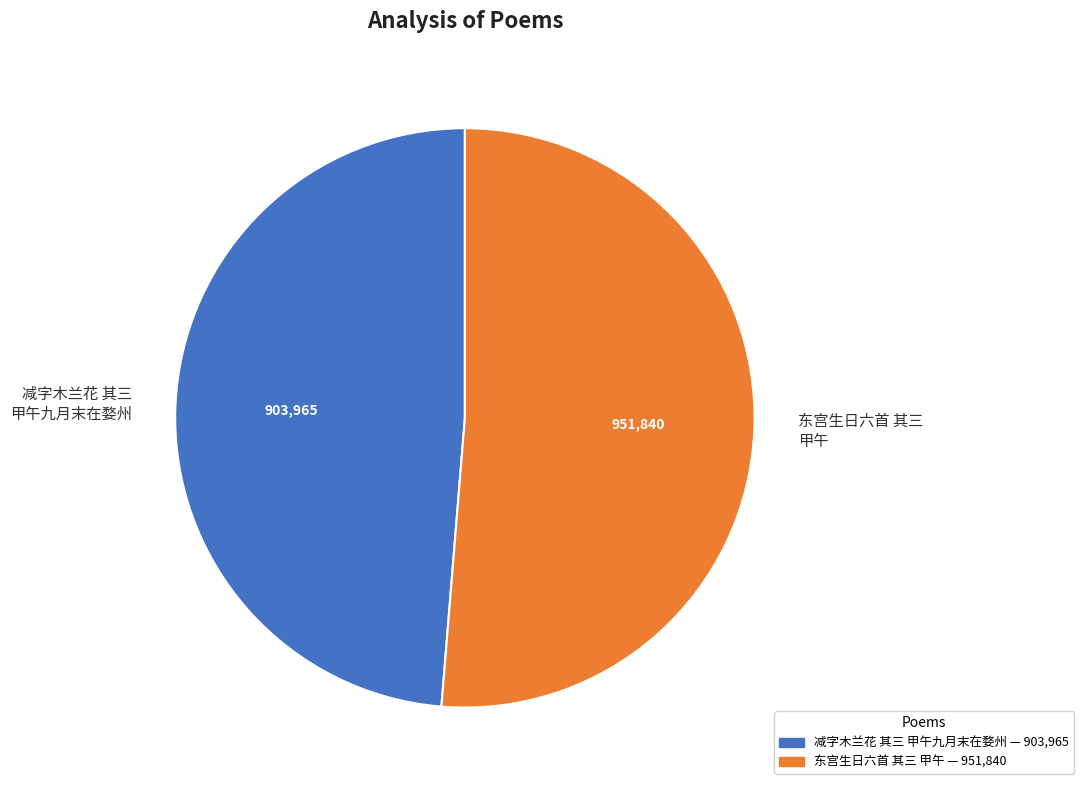

Between 减字木兰花 其三 甲午九月末在婺州 and 东宫生日六首 其三 甲午, which is larger?

东宫生日六首 其三 甲午